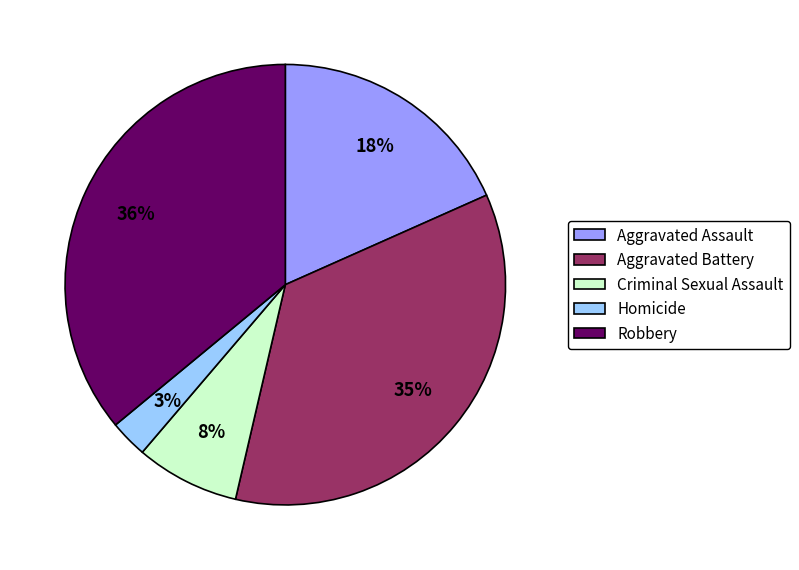

What percentage is the Criminal Sexual Assault slice, to the nearest percent?

8%